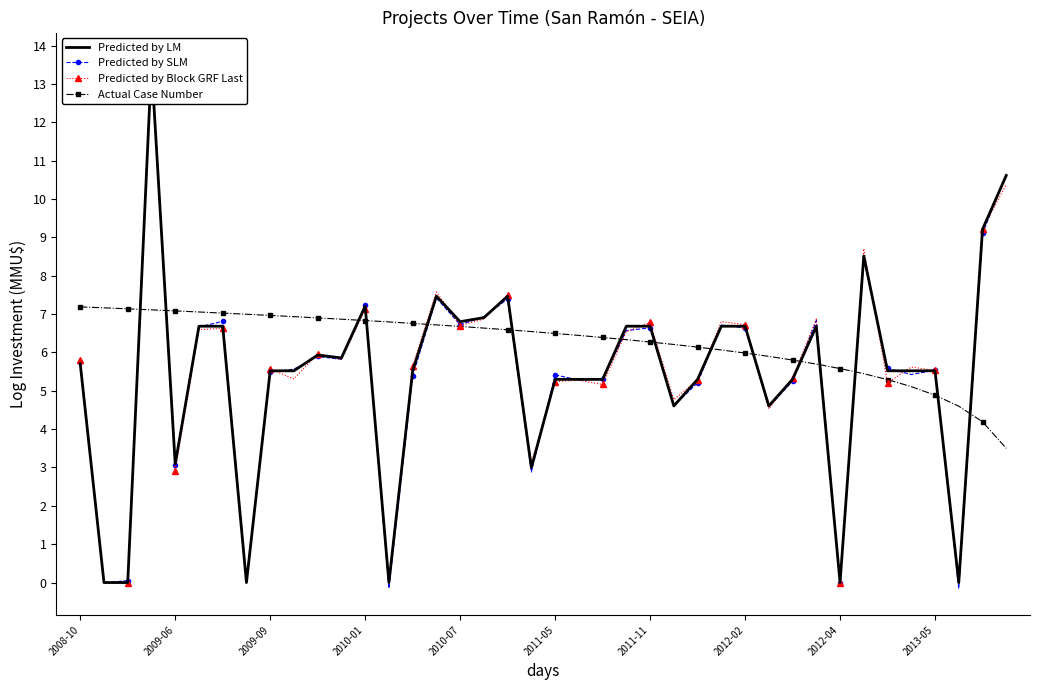

True or false: Predicted by Block GRF Last and Predicted by SLM cross at least once.

True